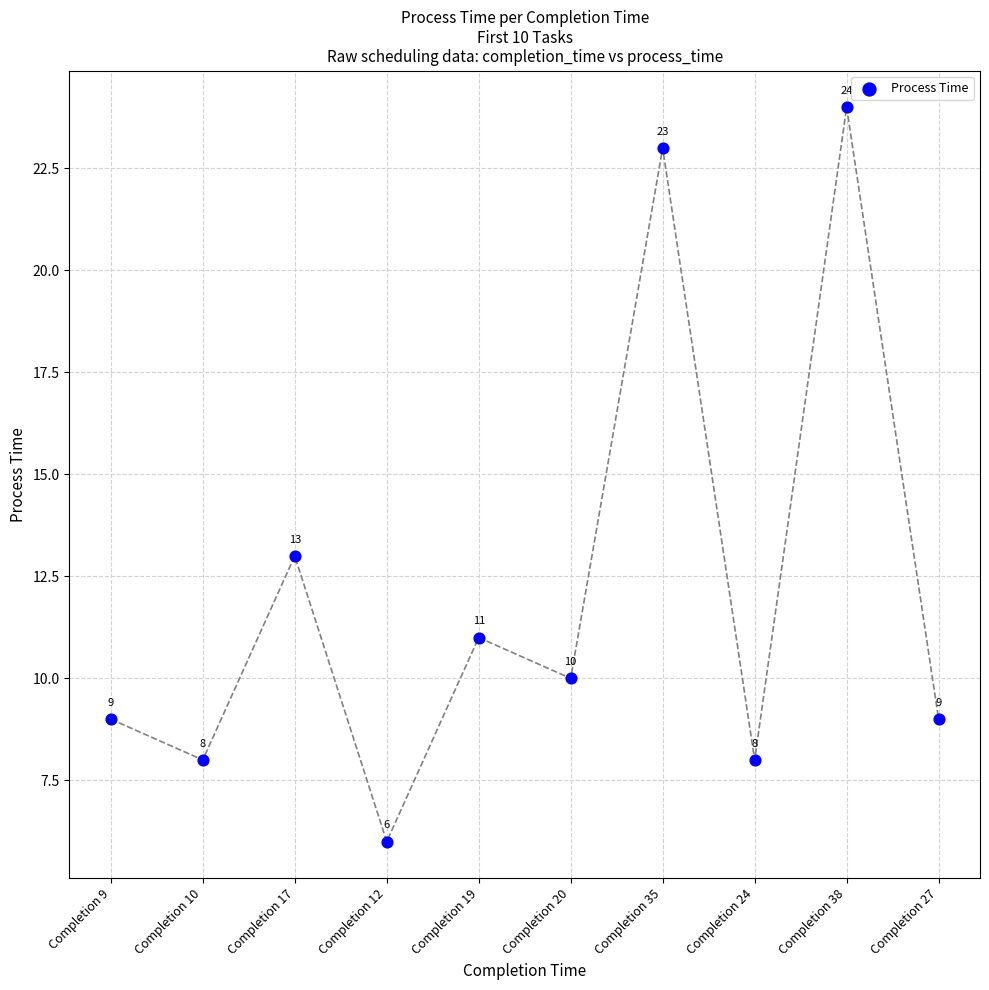

What is the average Y value?

12